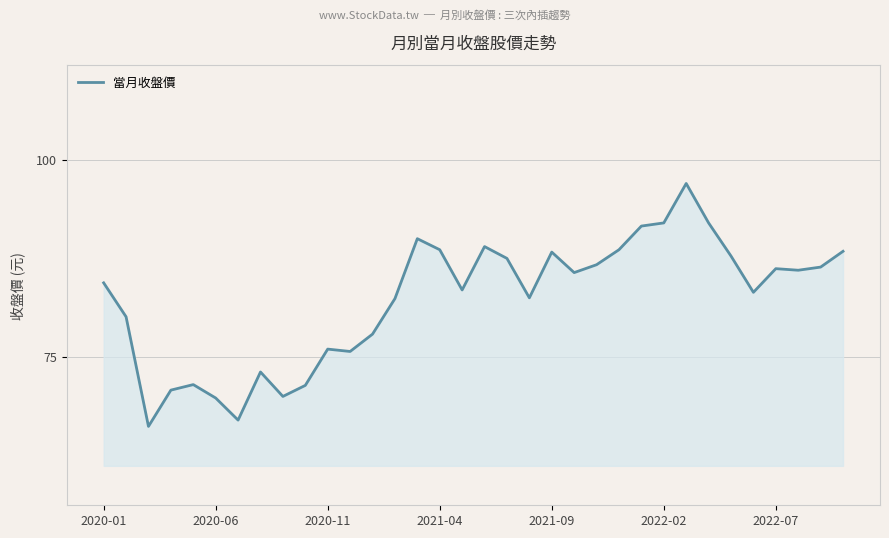

What is the difference between the maximum and minimum values?

30.8